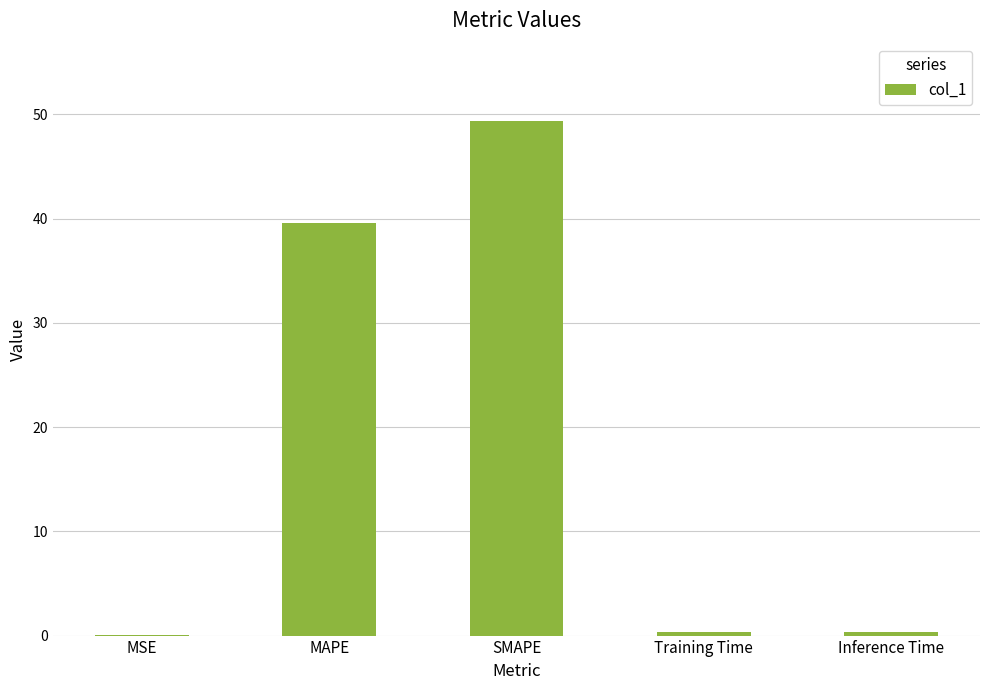

The chart shows a value of 11.8 at SMAPE. True or false?

False